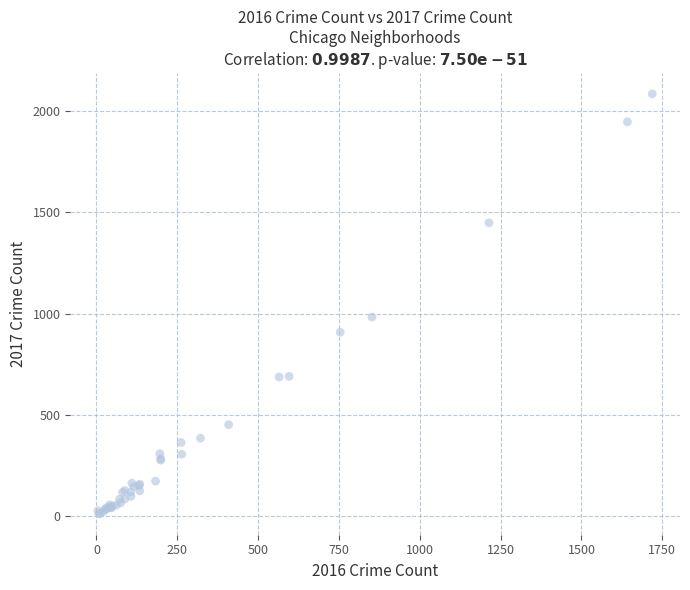

What Y value in the scatter plot is closest to 1048?

983